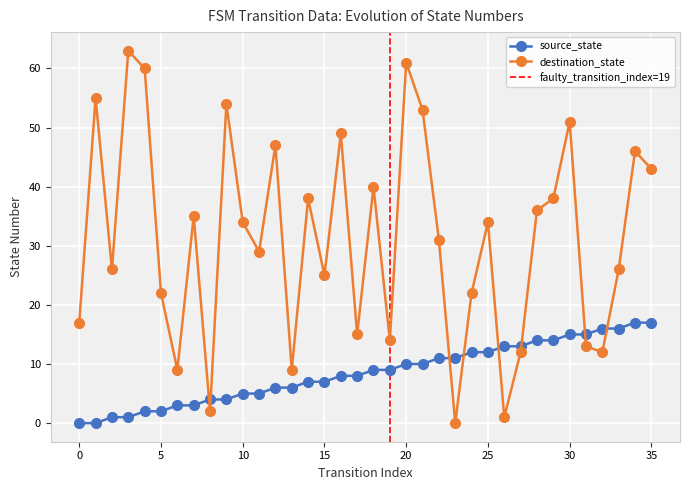

How many series are shown in this chart?

2